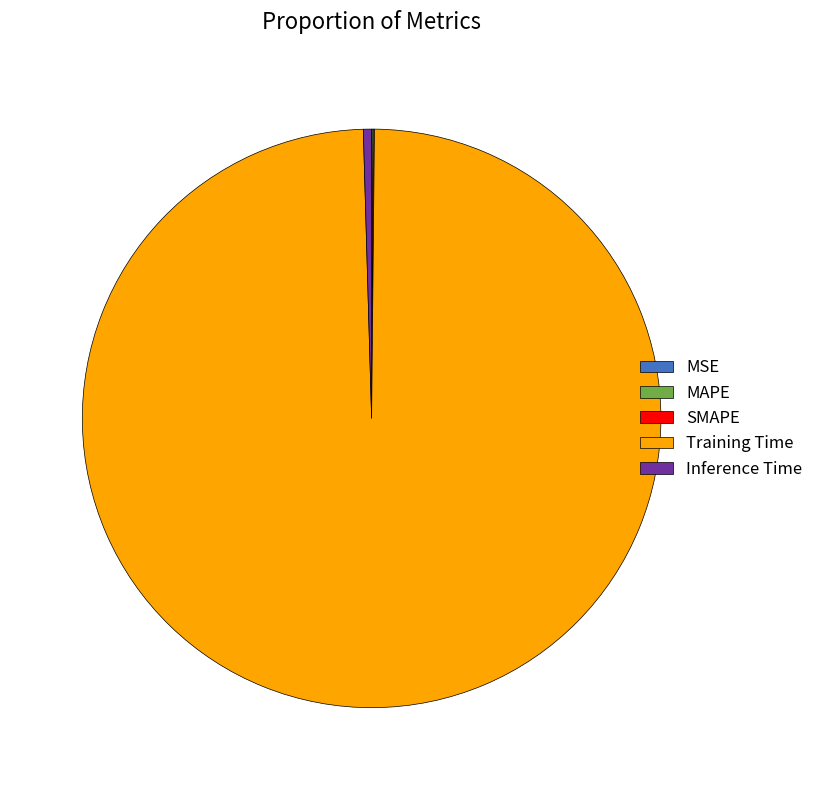

Which slice is the largest?

Training Time